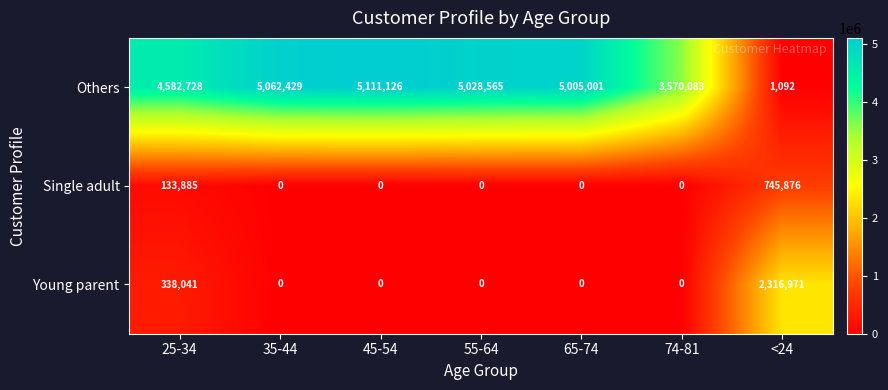

Read the Young parent value at <24, to the nearest 10.

2316970